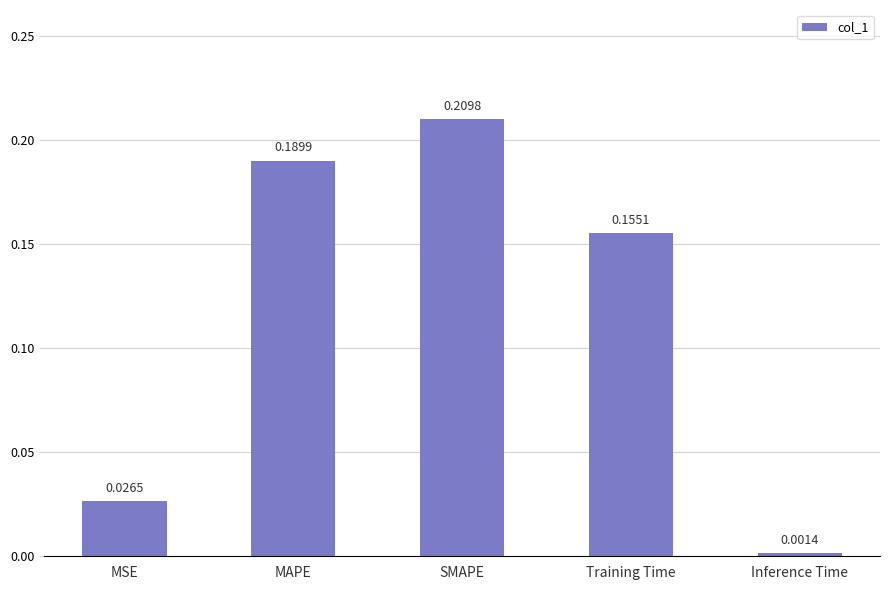

At which label is the value closest to 0?

Inference Time